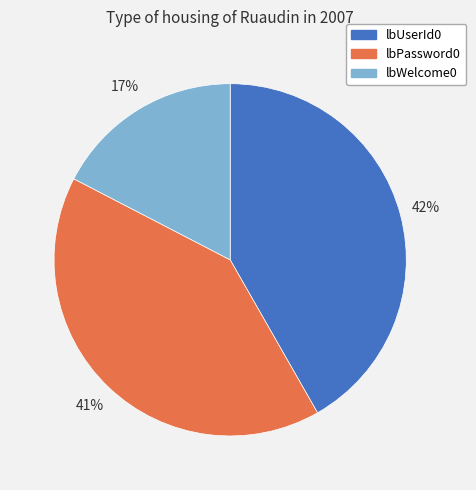

Combined, do lbPassword0 and lbUserId0 account for over 50%?

Yes